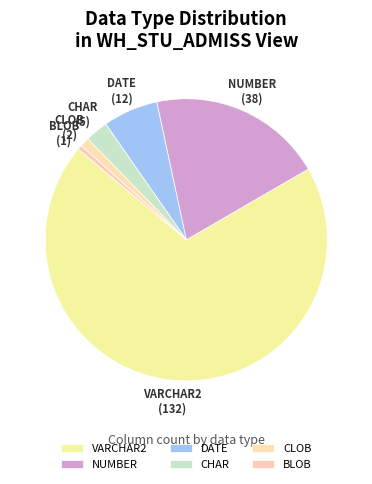

What is the majority slice?

VARCHAR2